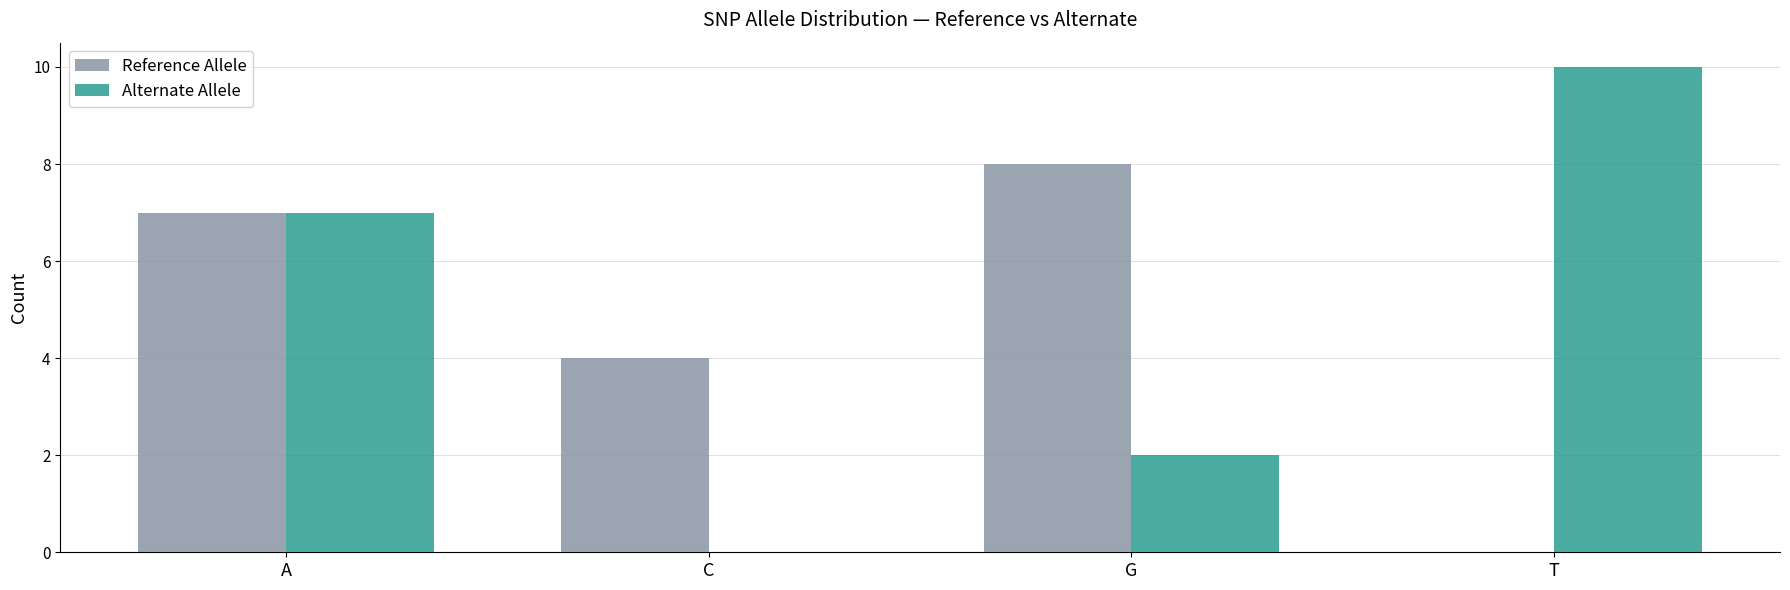

The value of Alternate Allele at G is 2. True or false?

True